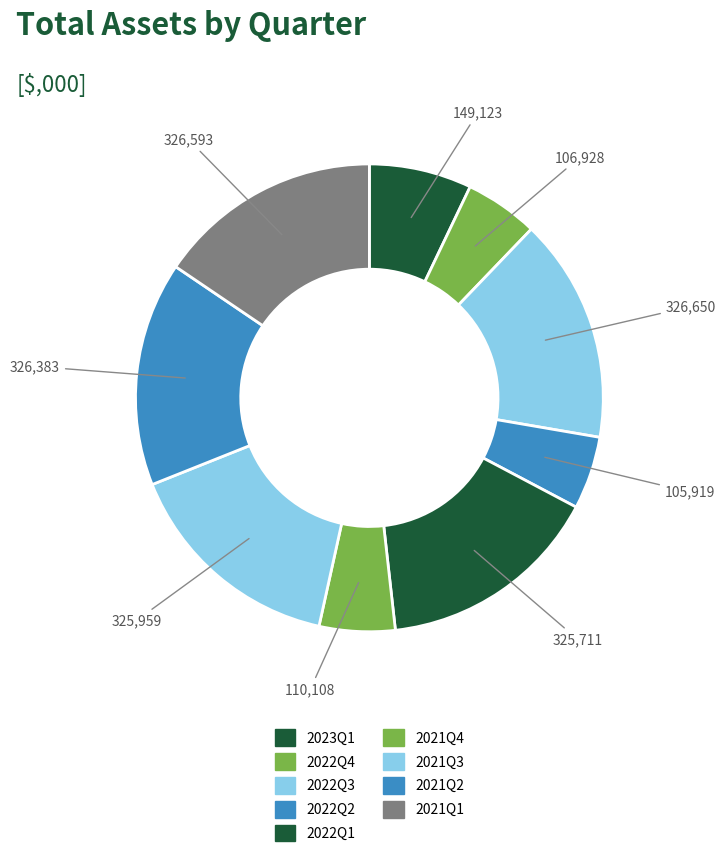

How many segments does this pie chart have?

9